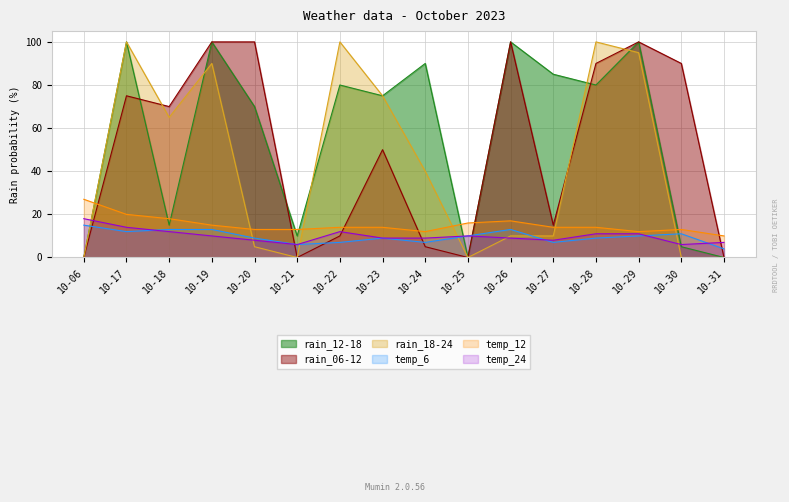

True or false: rain_06-12 has a value of 44 at 10-17.

False